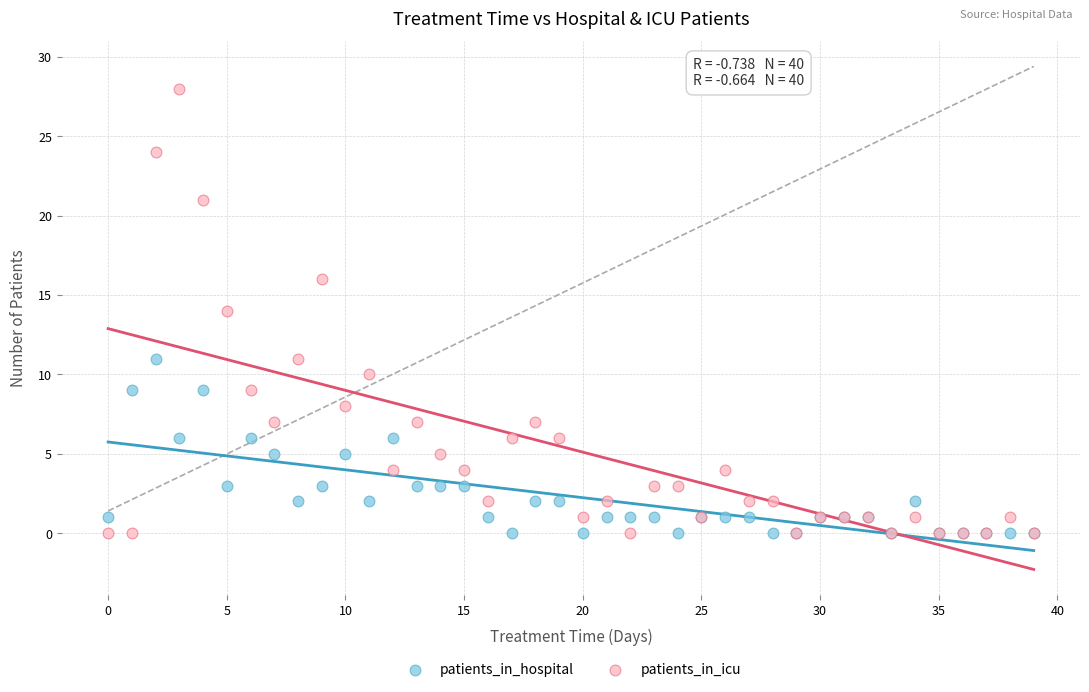

Which series has the largest Y range (max minus min)?

patients_in_icu